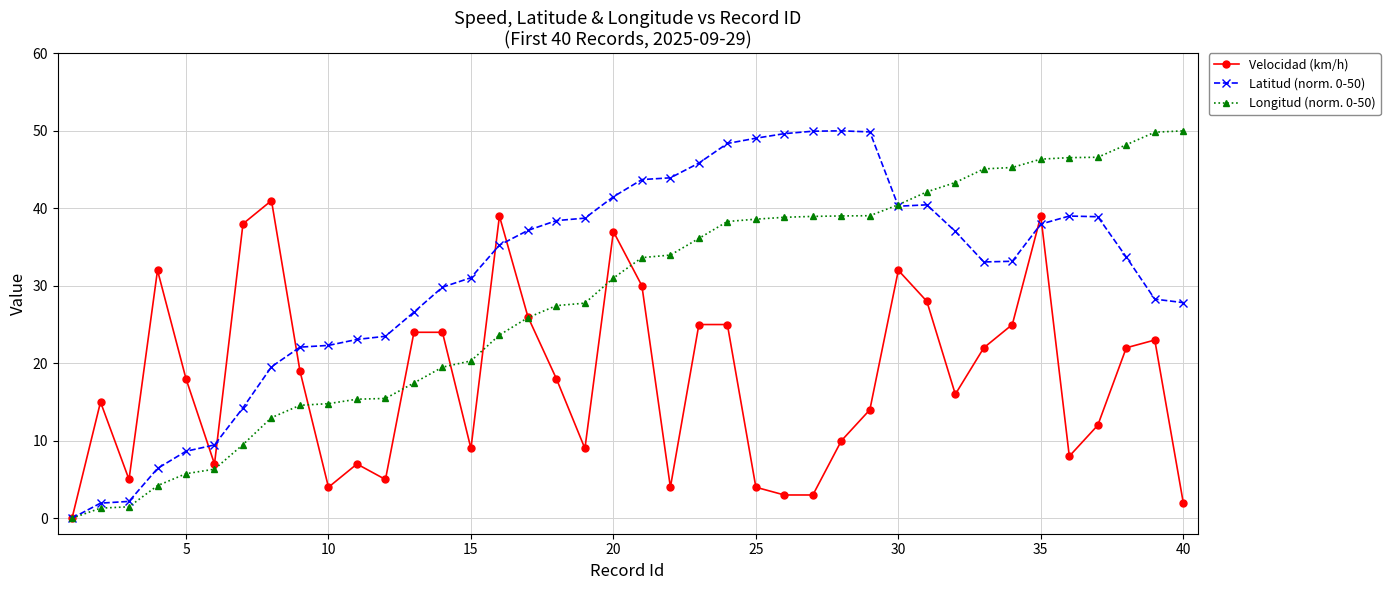

List the series in order of their overall mean, lowest first.

Velocidad (km/h), Longitud (norm. 0-50), Latitud (norm. 0-50)